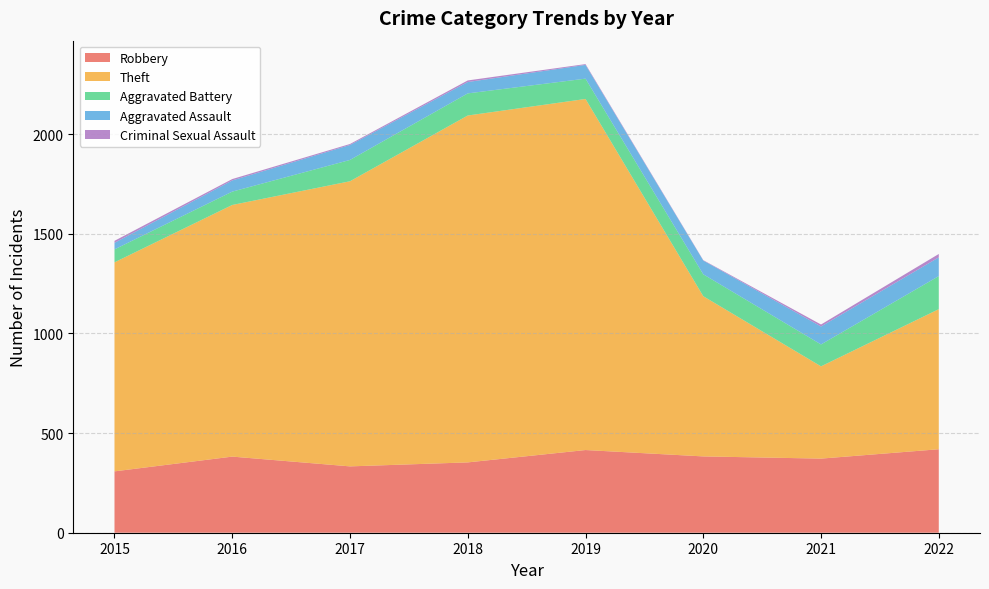

Reading left to right, transcribe all the data shown in this chart.

Robbery: 308	382	333	353	415	383	372	419
Theft: 1049	1263	1431	1741	1762	804	463	703
Aggravated Battery: 65	67	107	111	102	110	110	166
Aggravated Assault: 33	56	75	57	69	69	90	94
Criminal Sexual Assault: 10	7	5	8	4	2	10	17